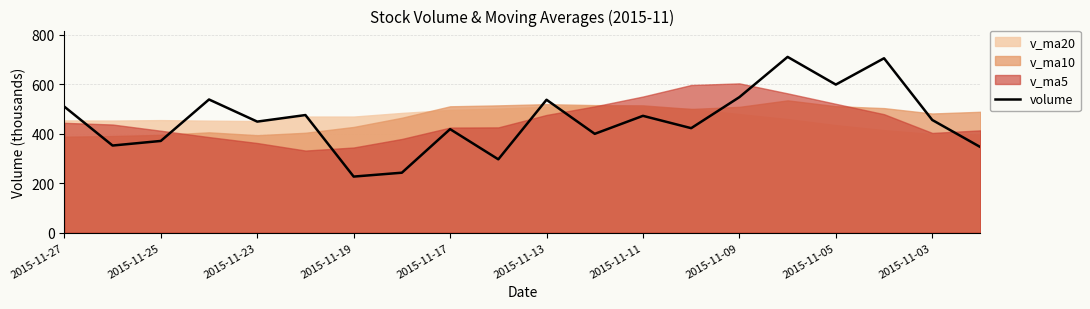

What is the lowest value of the volume series?

226.5